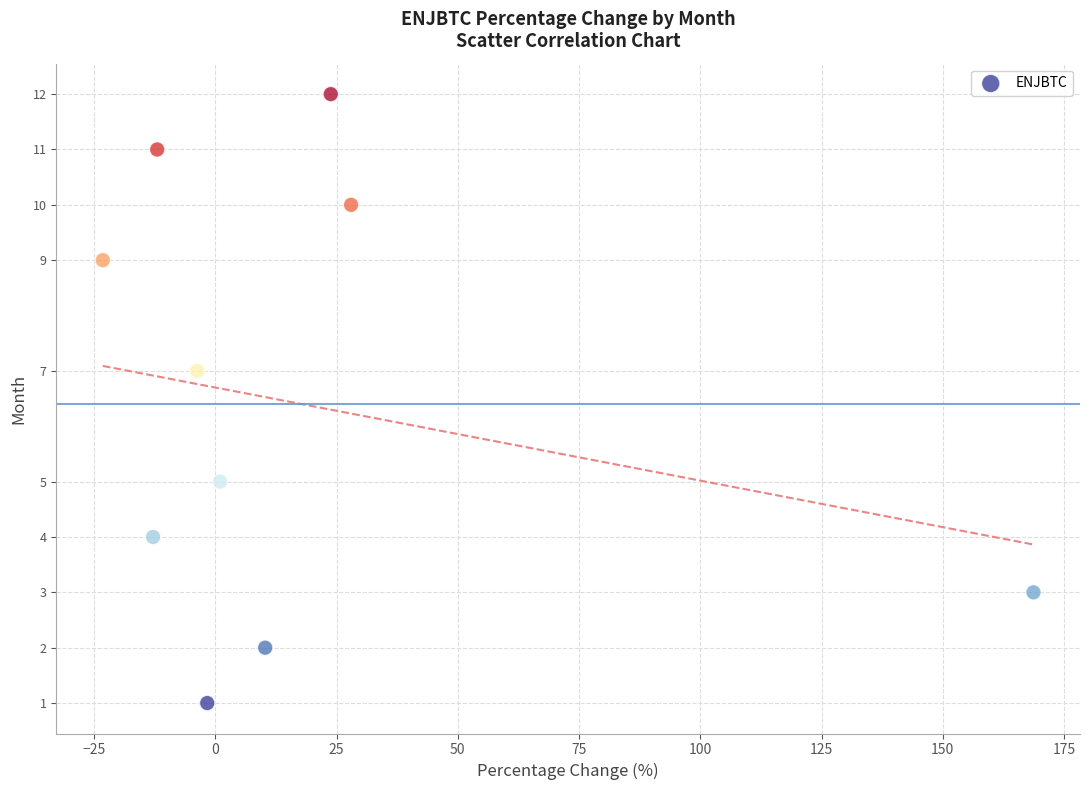

What is the average Y value?

6